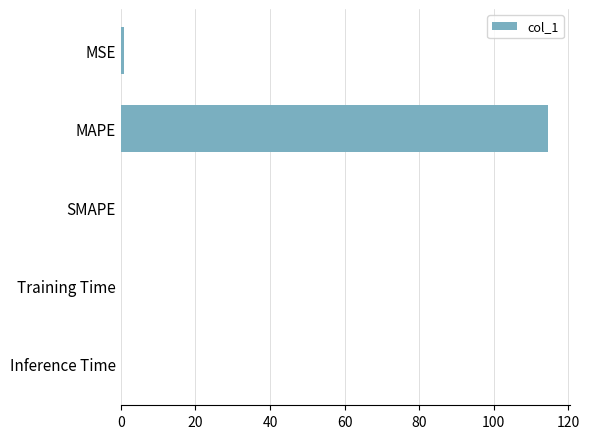

Which category has the highest value across all series?

MAPE